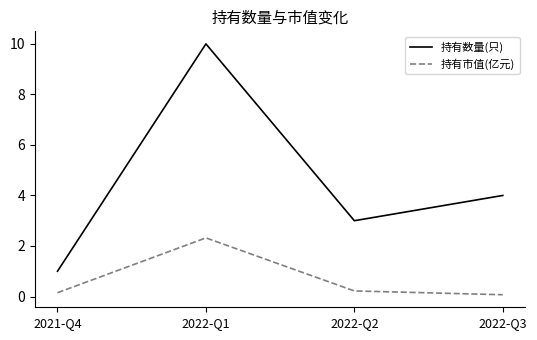

Rank the series at 2022-Q3 from highest to lowest value.

持有数量(只), 持有市值(亿元)